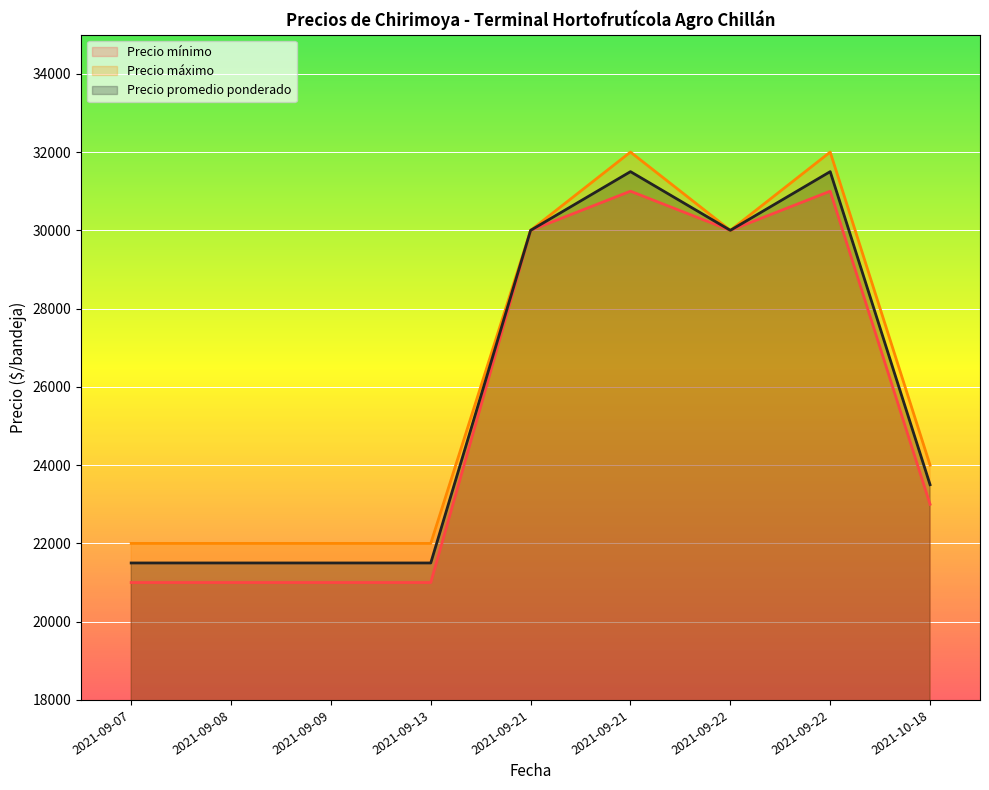

List the series in order of their overall mean, highest first.

Precio máximo, Precio promedio ponderado, Precio mínimo